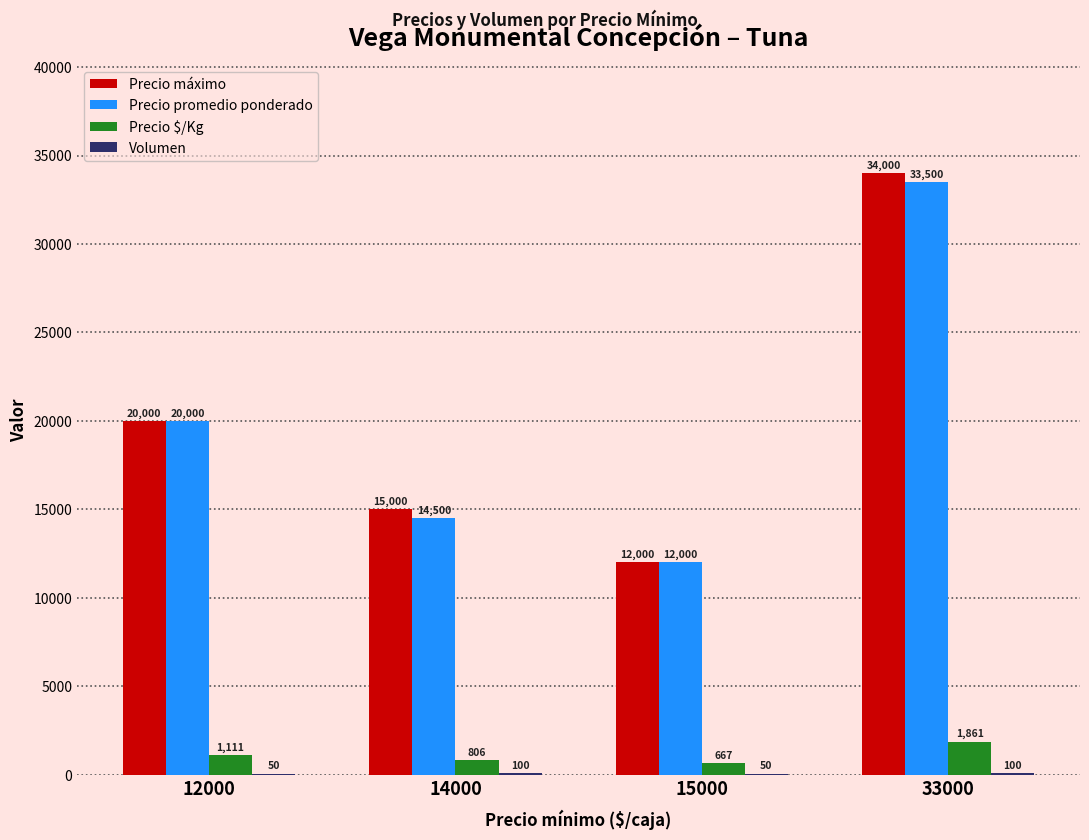

Where is Precio máximo nearest to the value 23000?

12000